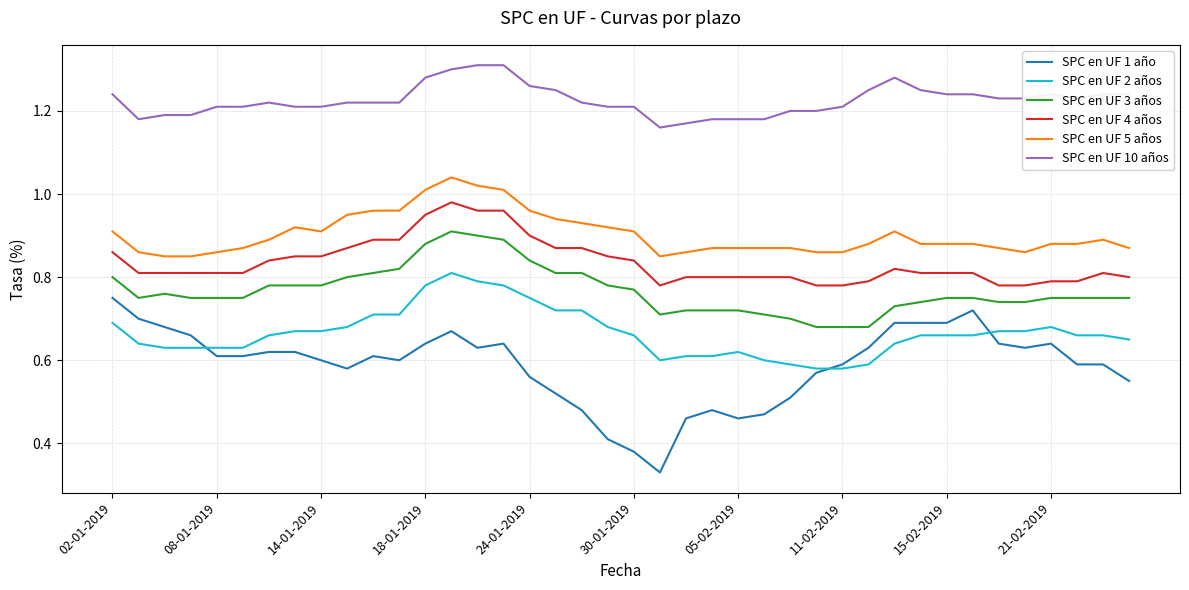

Which series has the largest total across all categories?

SPC en UF 10 años